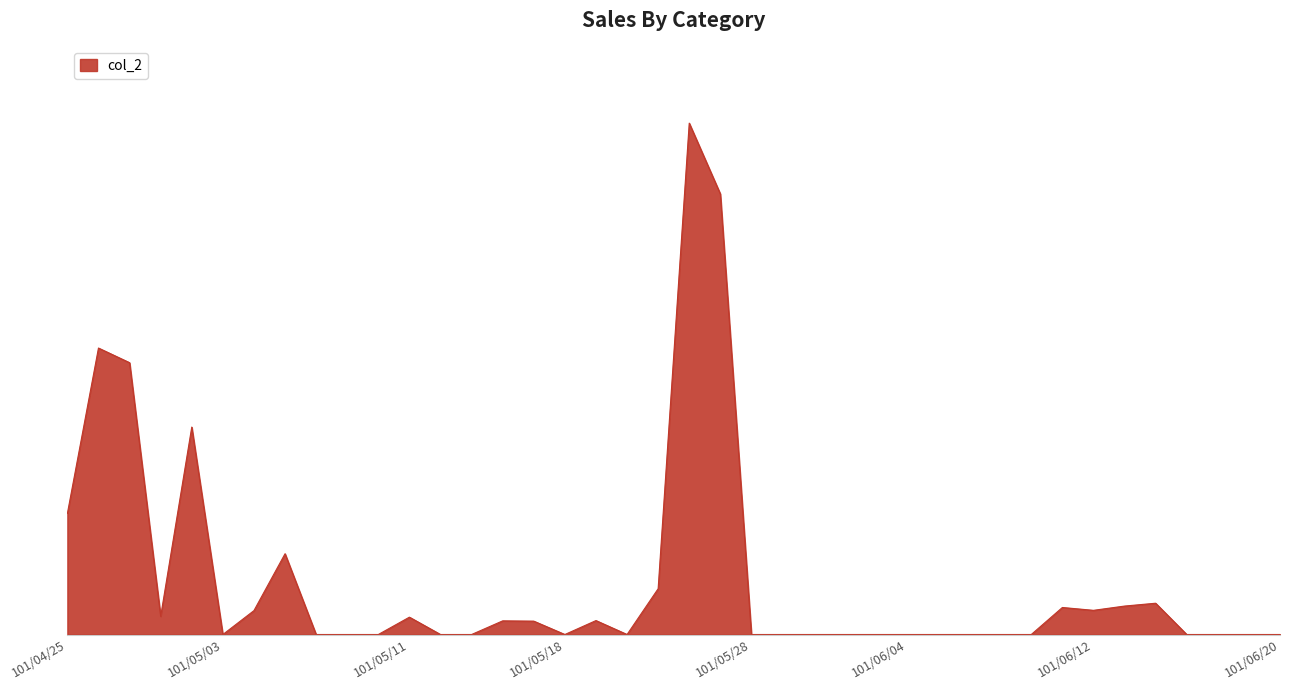

Is this an area chart (filled region under the line)?

Yes